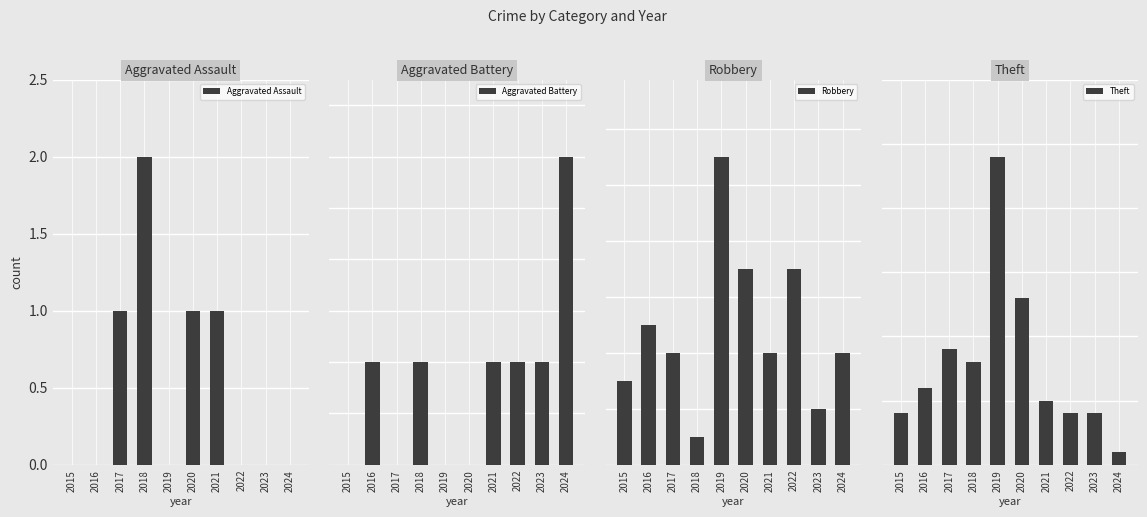

What is the sum of all Aggravated Battery values?

8